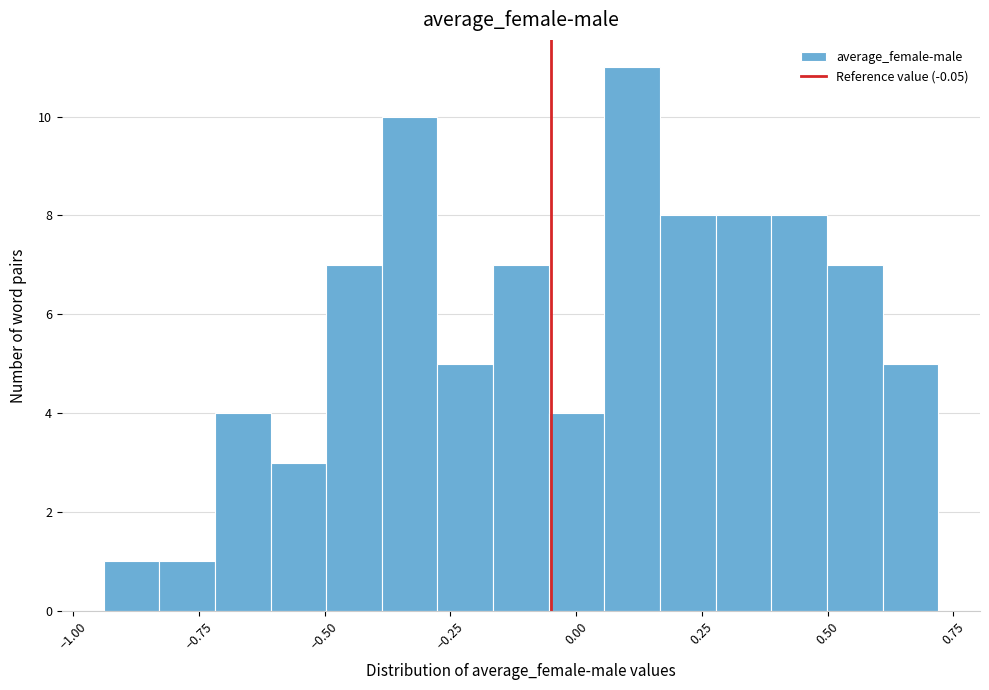

Around what value on the x-axis is the tallest bar? Give the approximate position of its centre, as read against the axis.

0.10